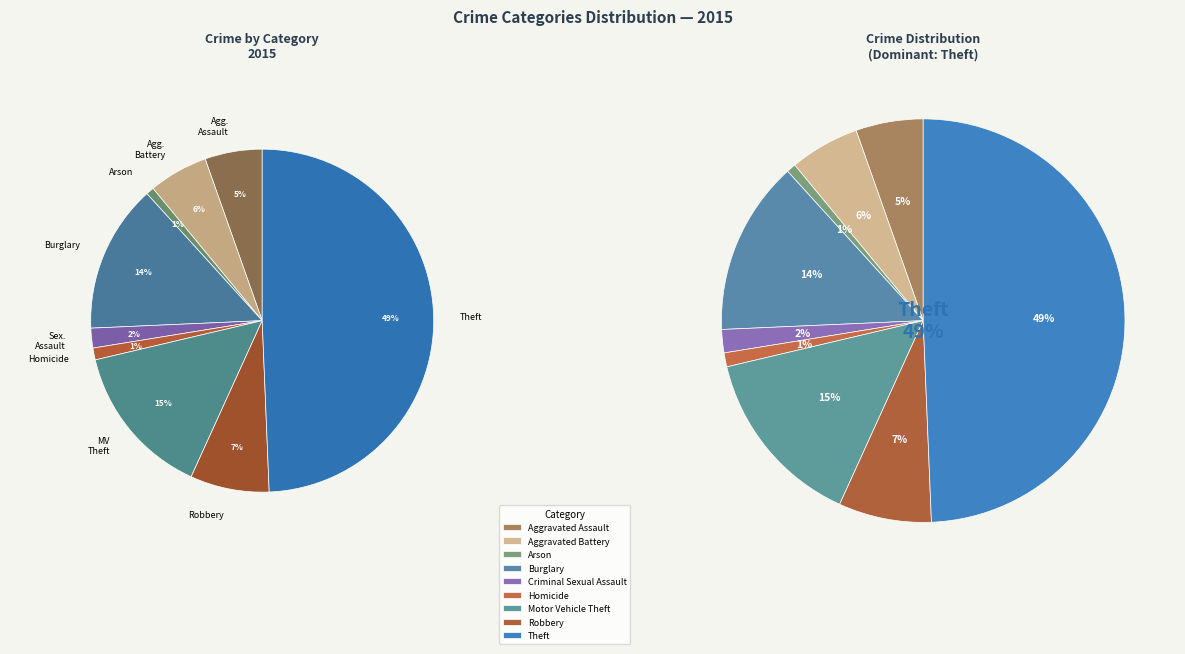

Between Homicide and Aggravated Assault, which is larger?

Aggravated Assault